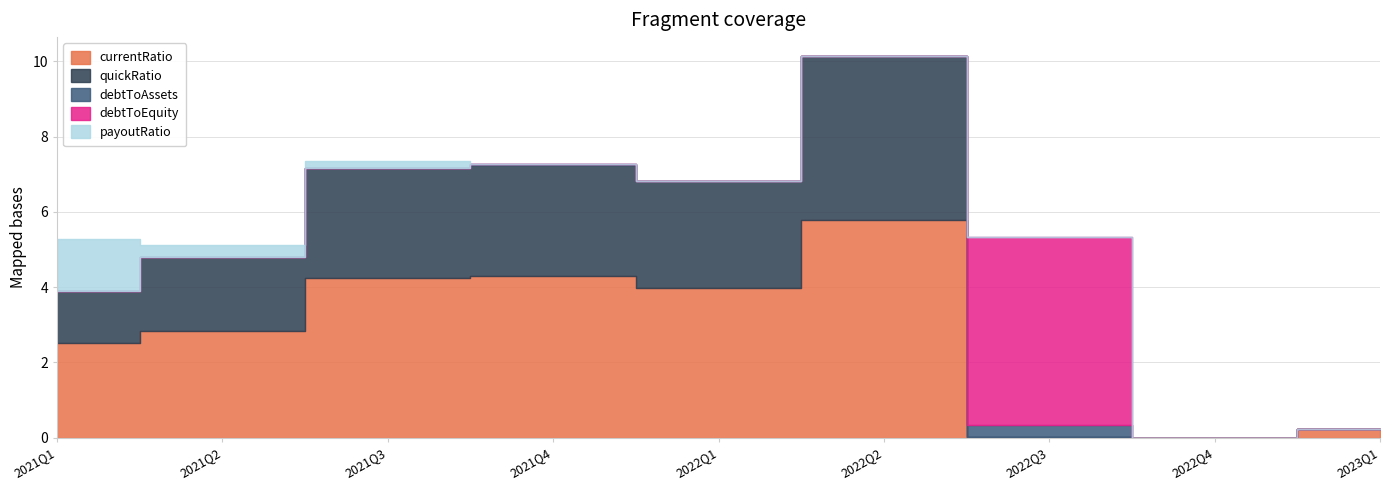

What are all the series names shown in the legend?

currentRatio, quickRatio, debtToAssets, debtToEquity, payoutRatio